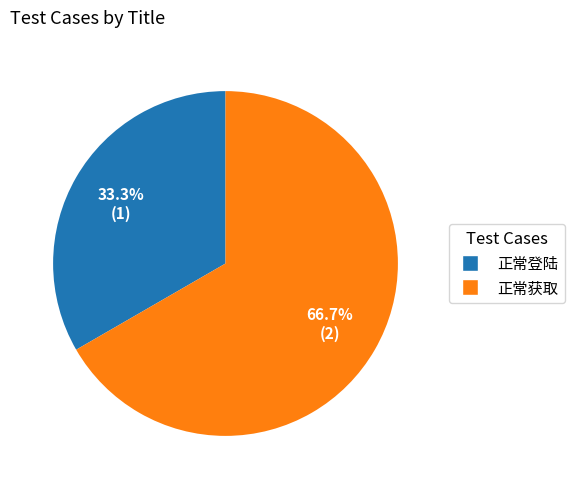

How many segments does this pie chart have?

2